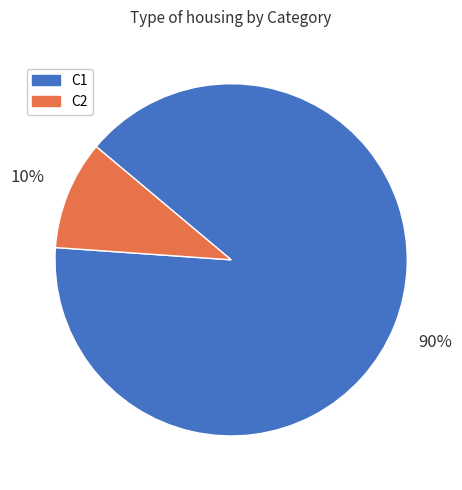

What is the ratio of the value at C1 to the value at C2?

9.0